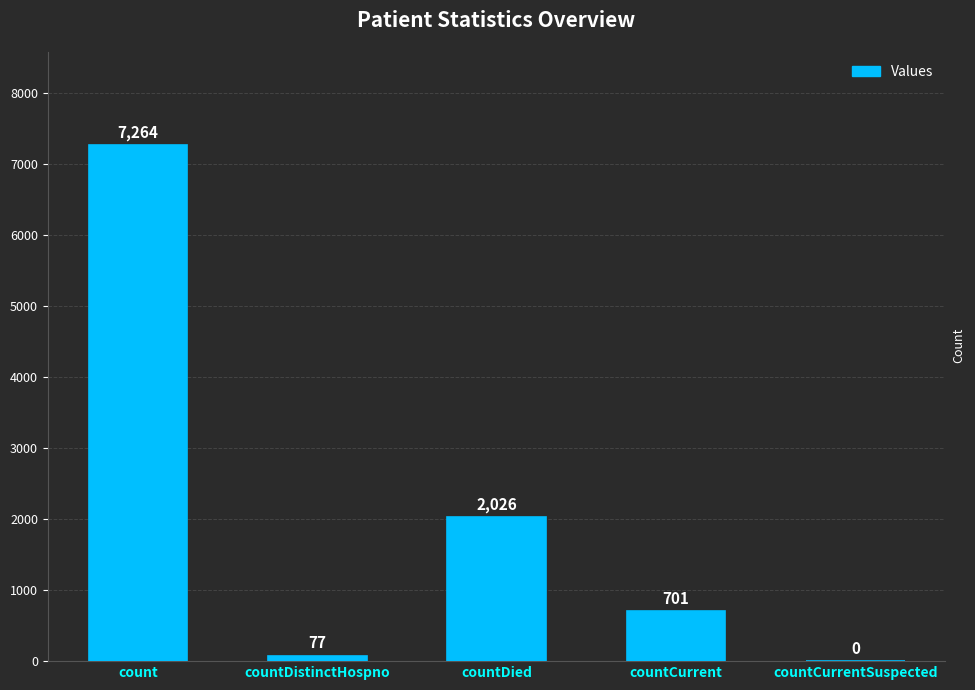

Reading right to left, what are all the values shown in this chart?

countCurrentSuspected=0	countCurrent=701	countDied=2026	countDistinctHospno=77	count=7264